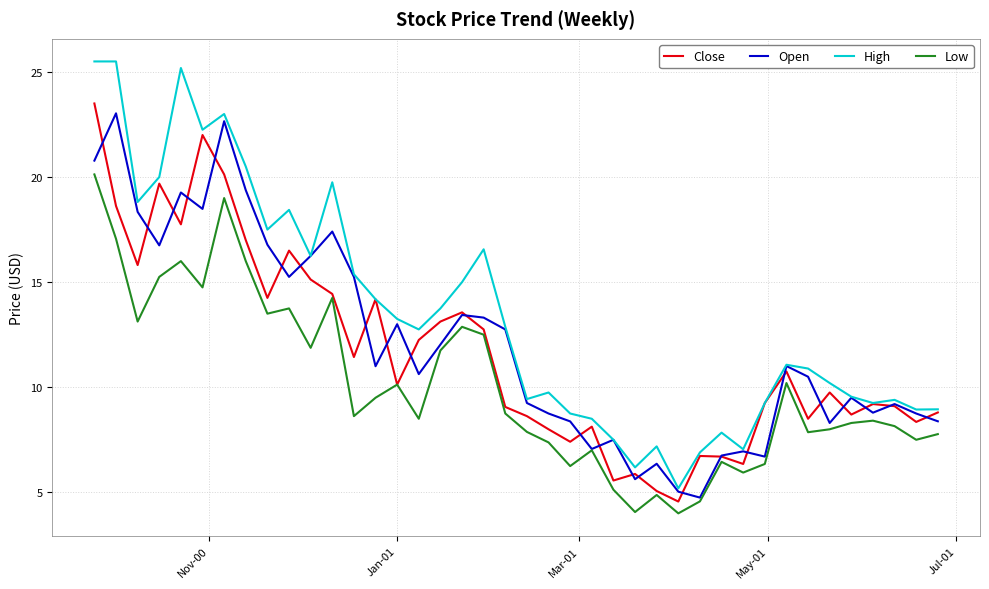

What is the smallest value displayed?

4.0